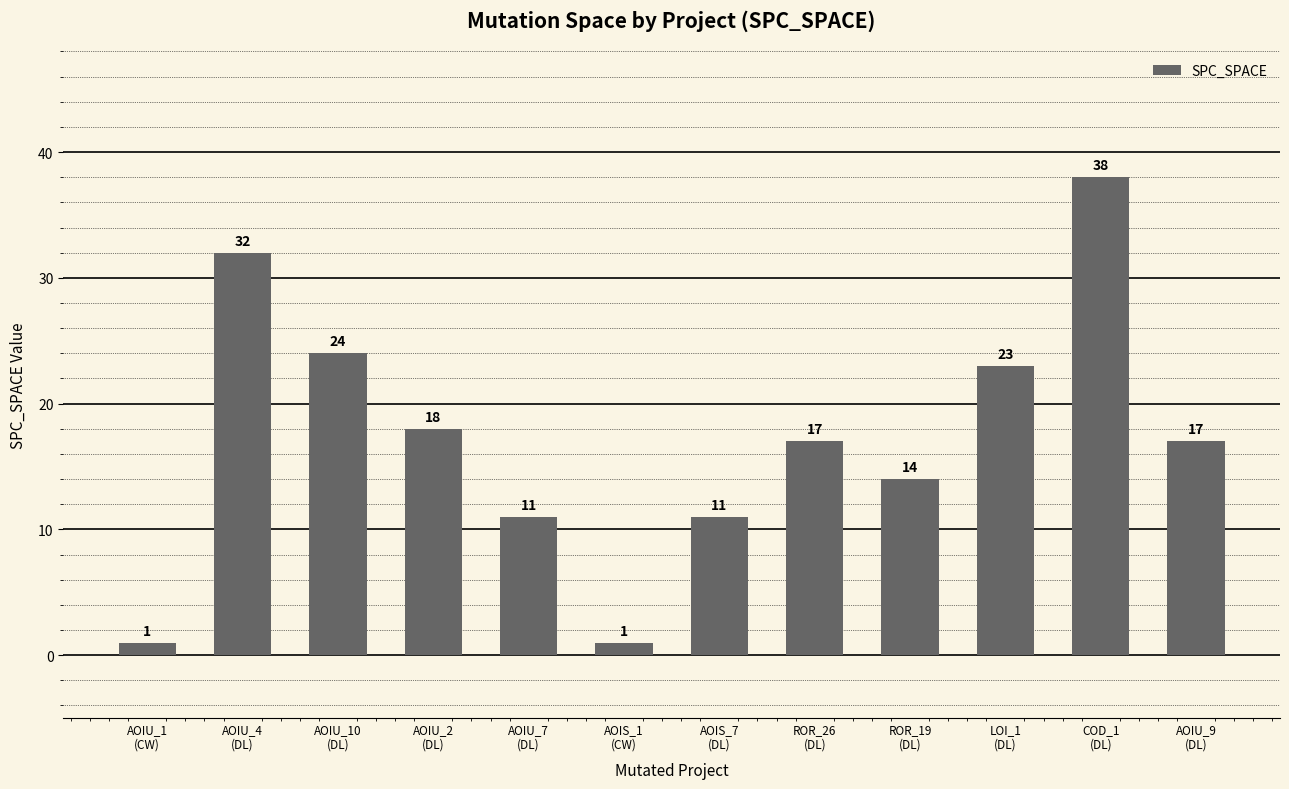

What is the average value?

17